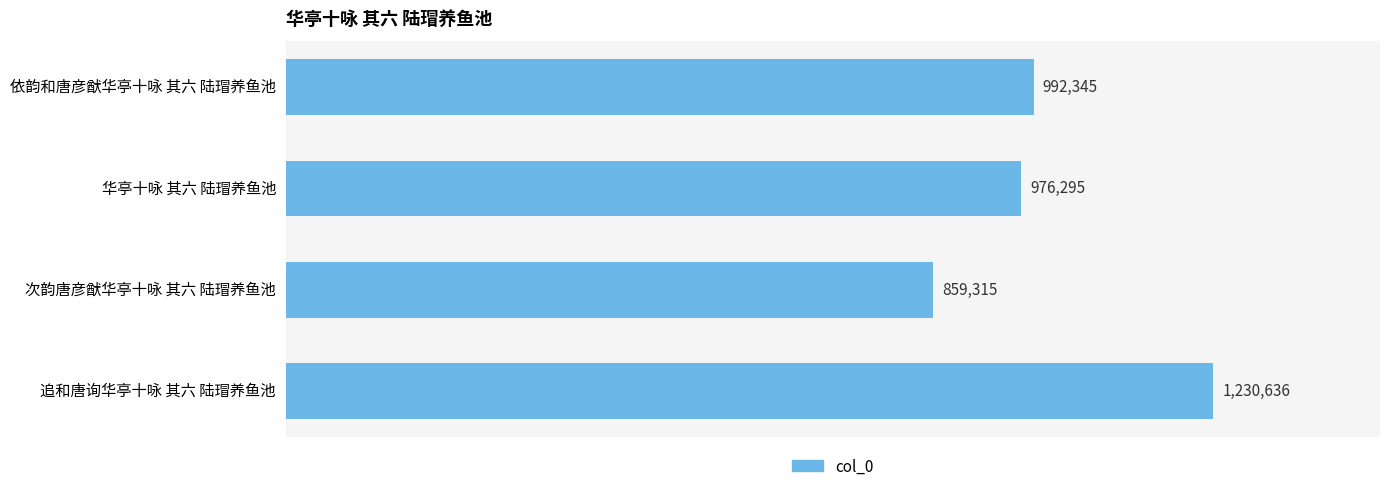

What is the average value?

1014648